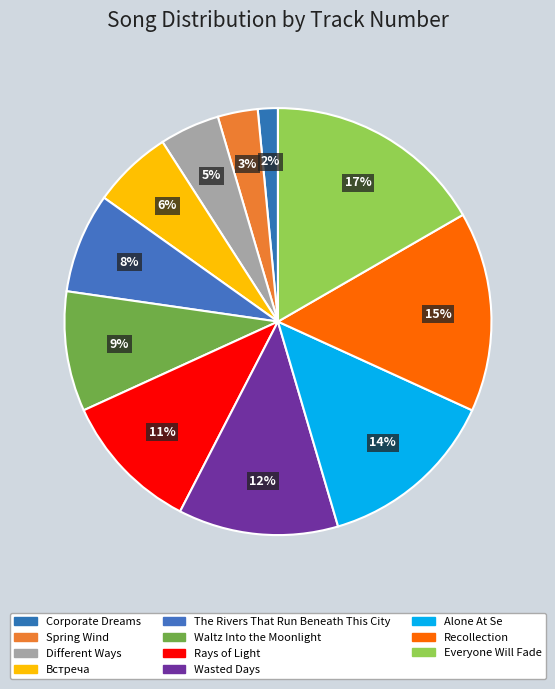

Is Corporate Dreams the majority of the pie?

No